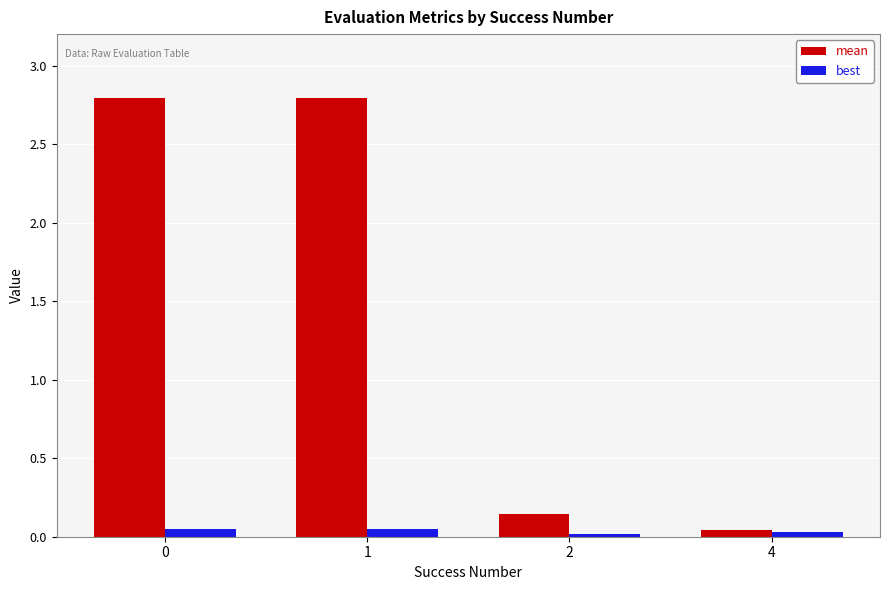

What is the difference between the maximum and minimum values in the mean series?

2.8